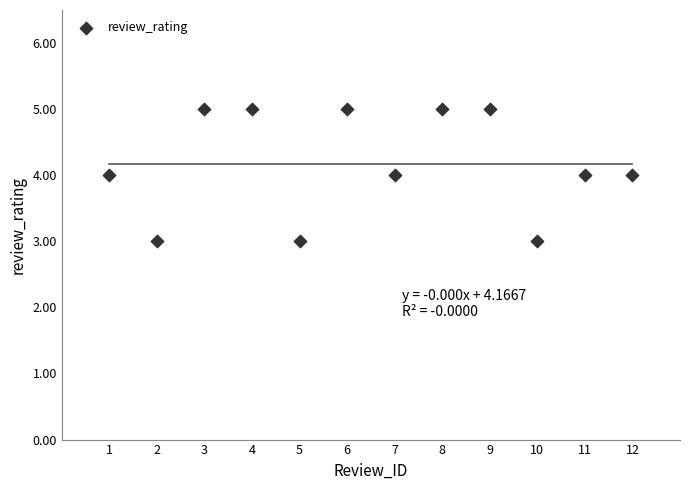

What is the range of X values (max minus min)?

11